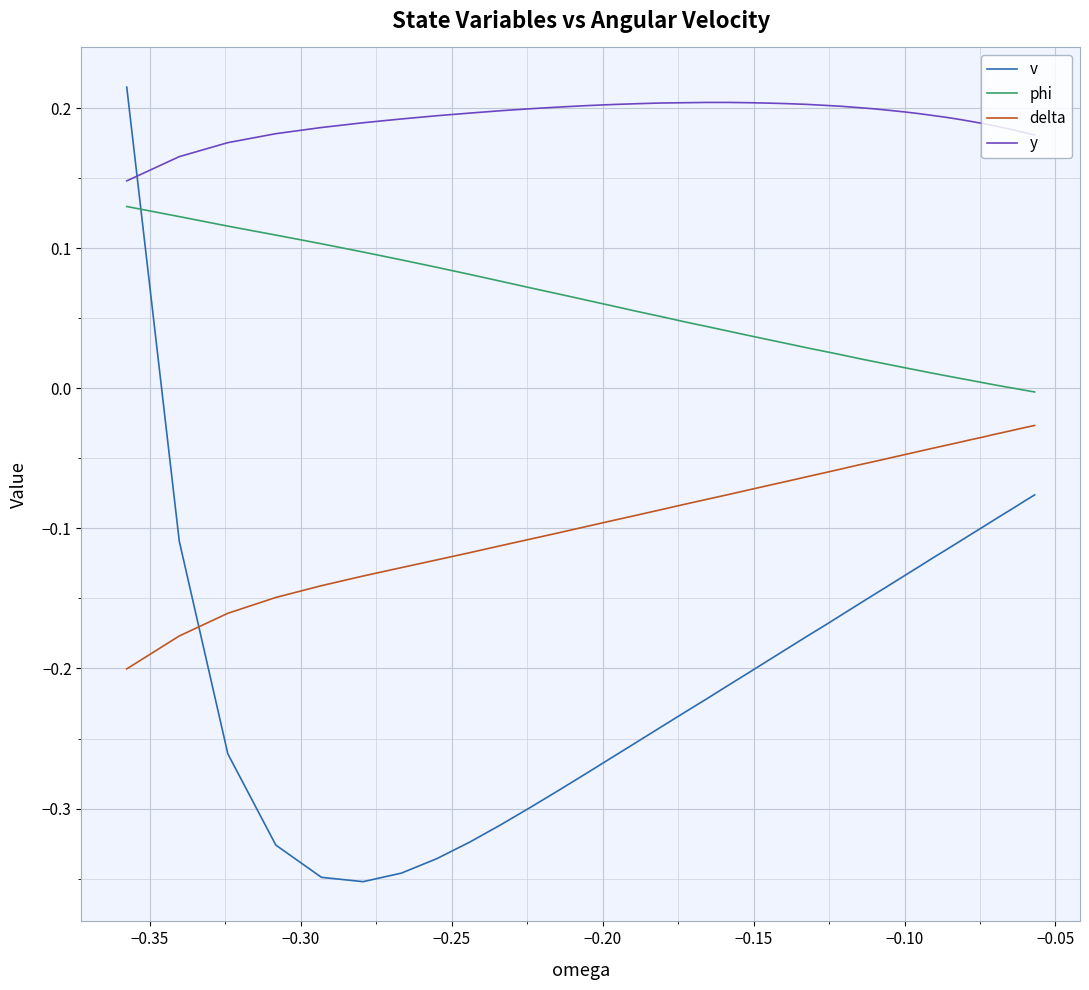

Does the chart display data point markers on the line(s)?

No